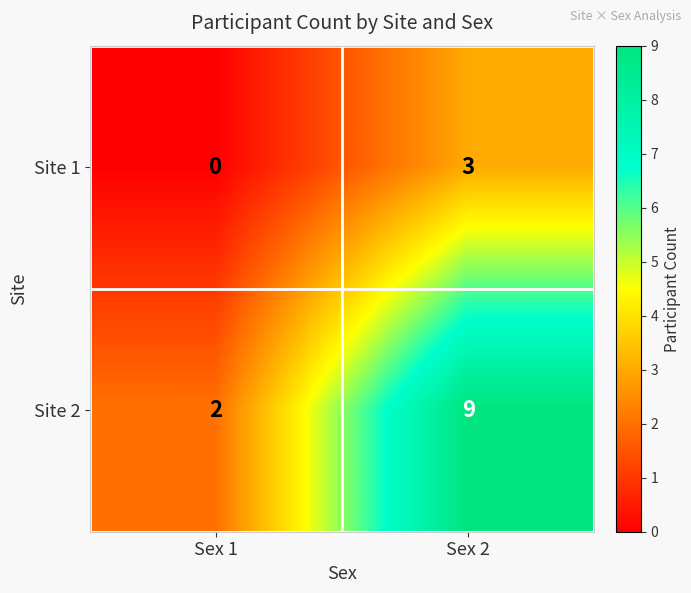

What is the maximum value for Site 1?

3